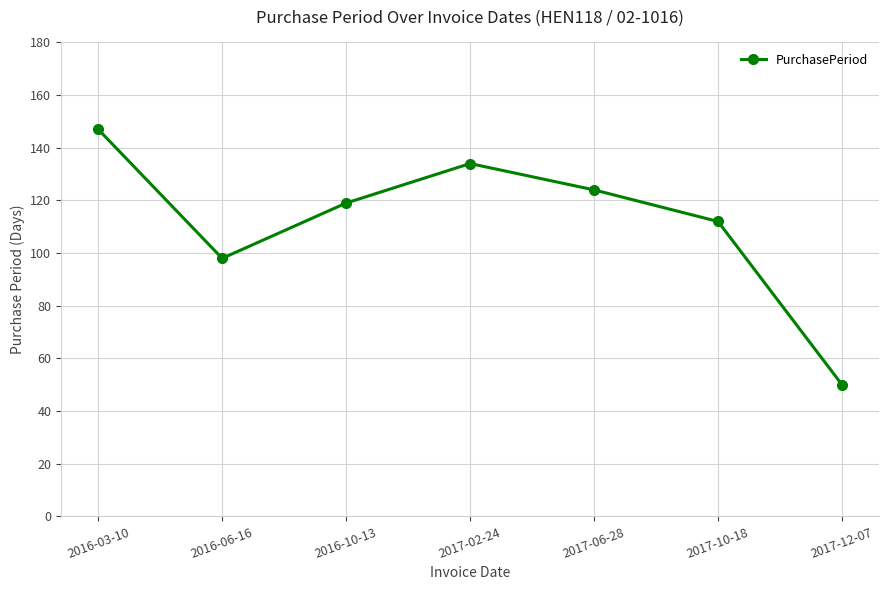

List the labels in order of value, largest first.

2016-03-10, 2017-02-24, 2017-06-28, 2016-10-13, 2017-10-18, 2016-06-16, 2017-12-07